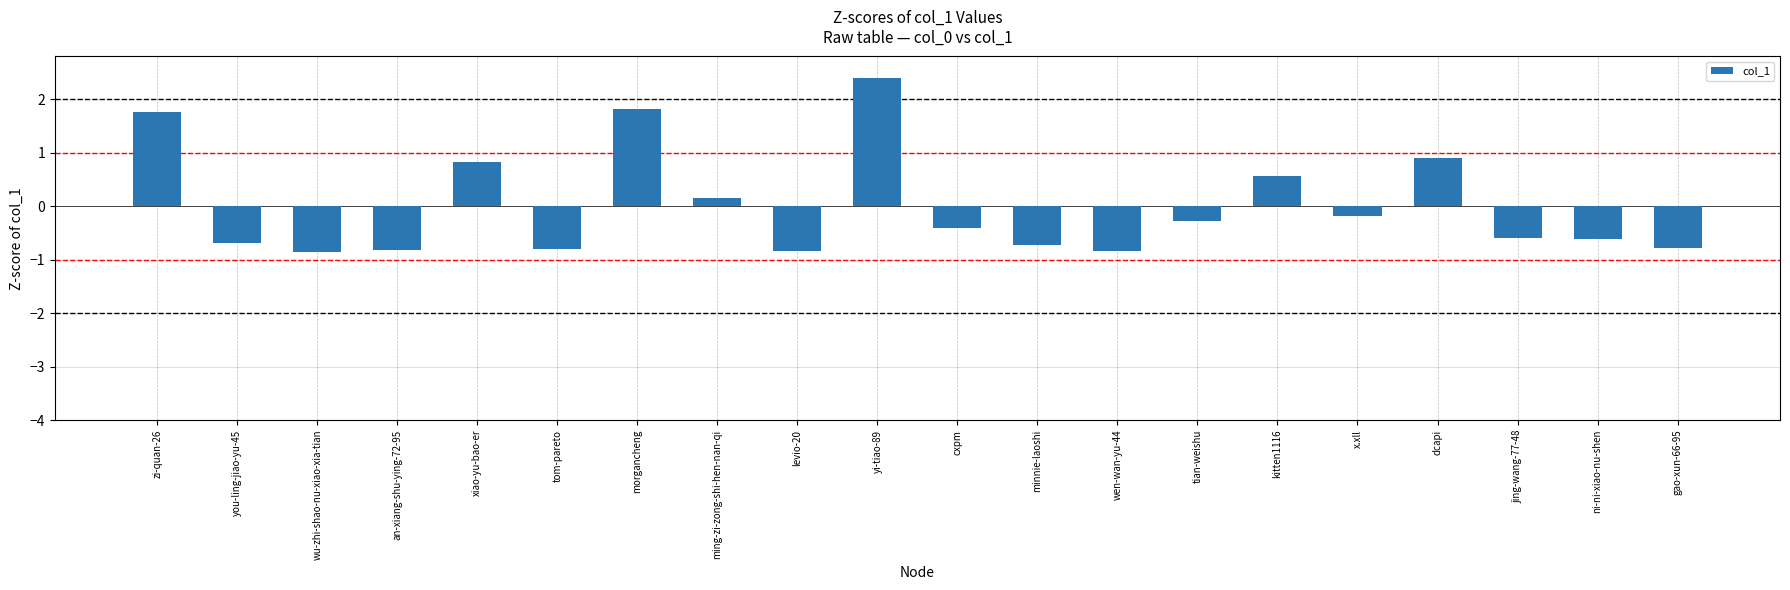

What is the change in value from tom-pareto to tian-weishu?

+0.5